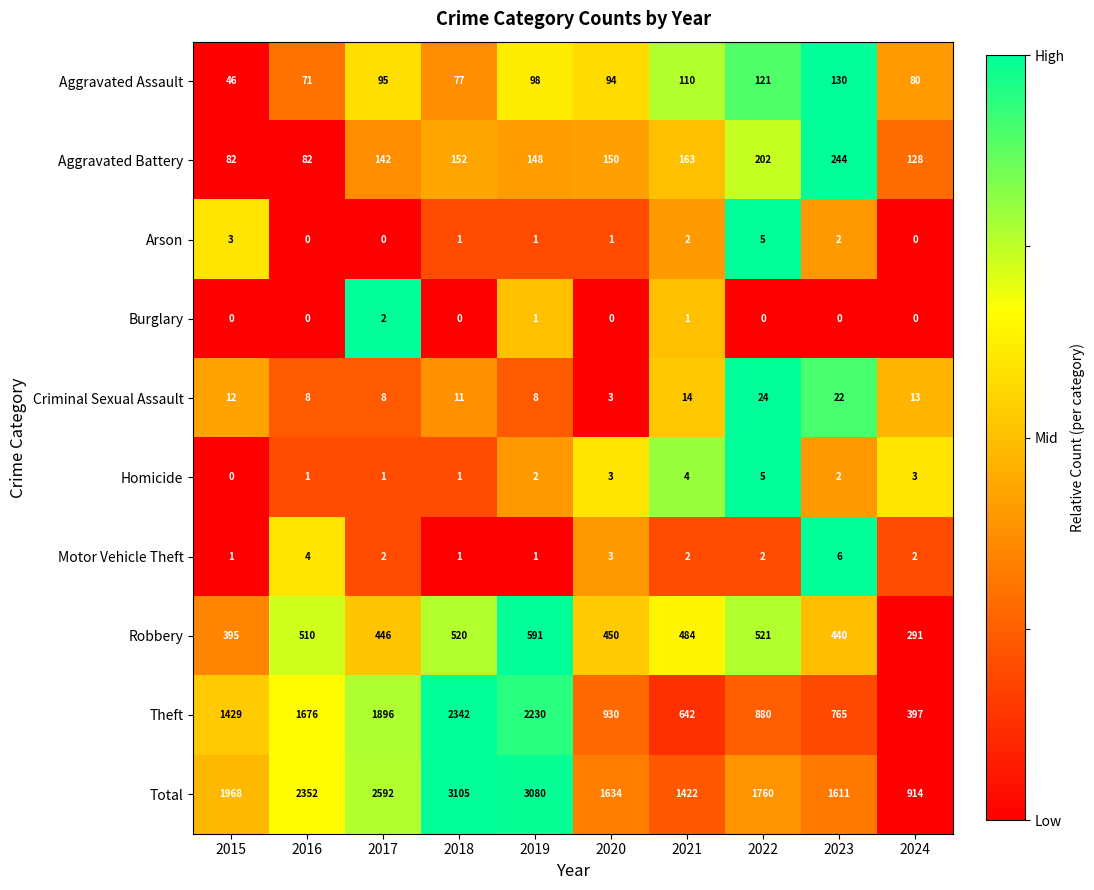

Which series changed the most between 2018 and 2022?

Theft